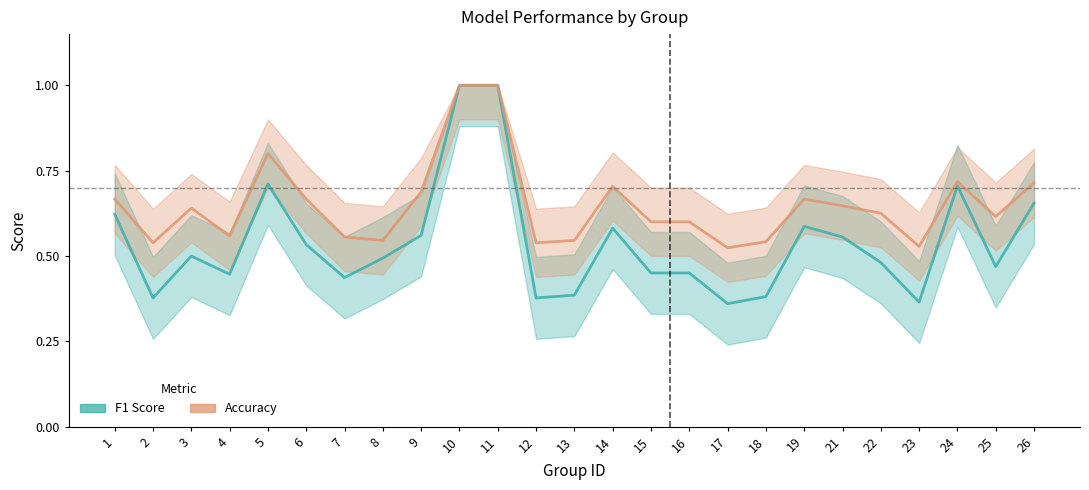

Count the Accuracy values in the range 0 to 1.

25